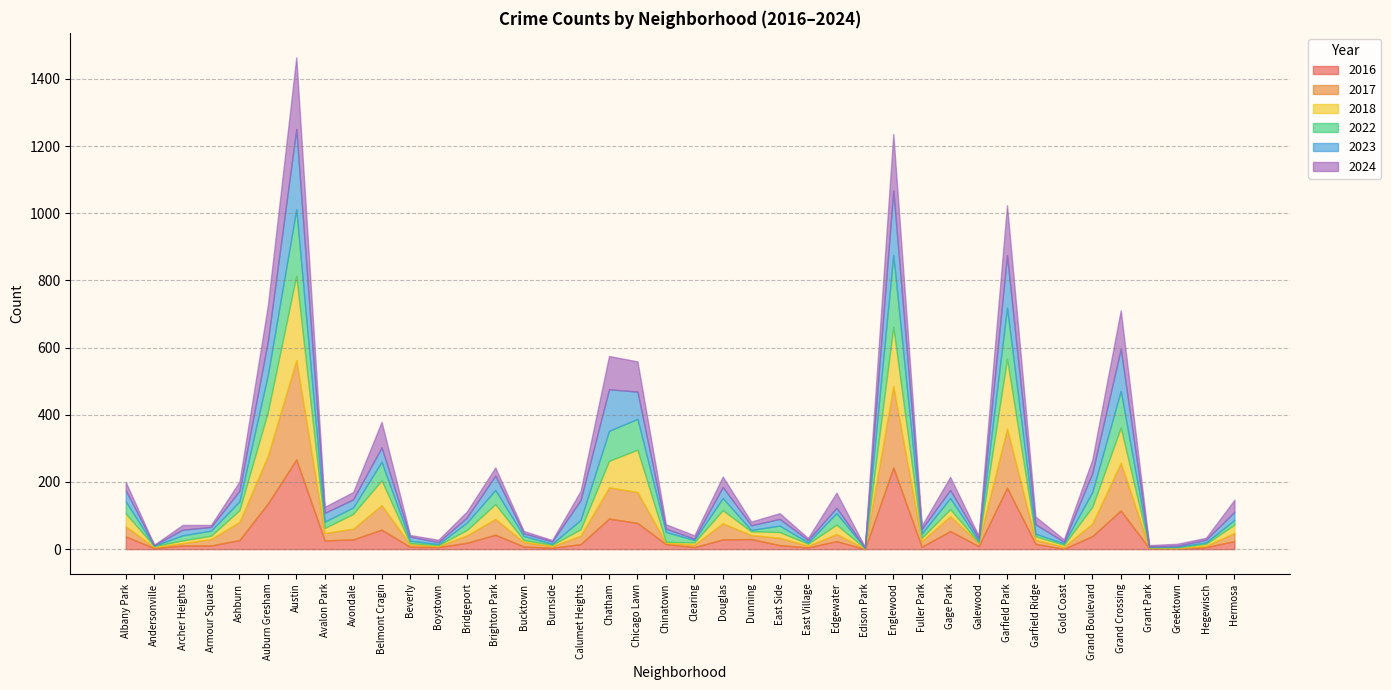

Which series has the largest total across all categories?

2017